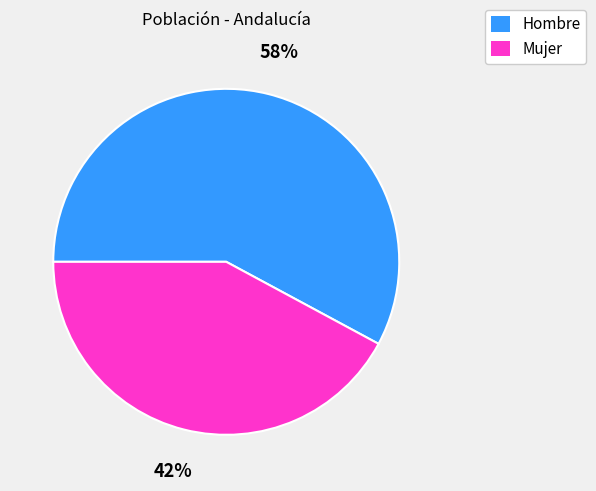

What percentage is the Mujer slice, to the nearest percent?

42%